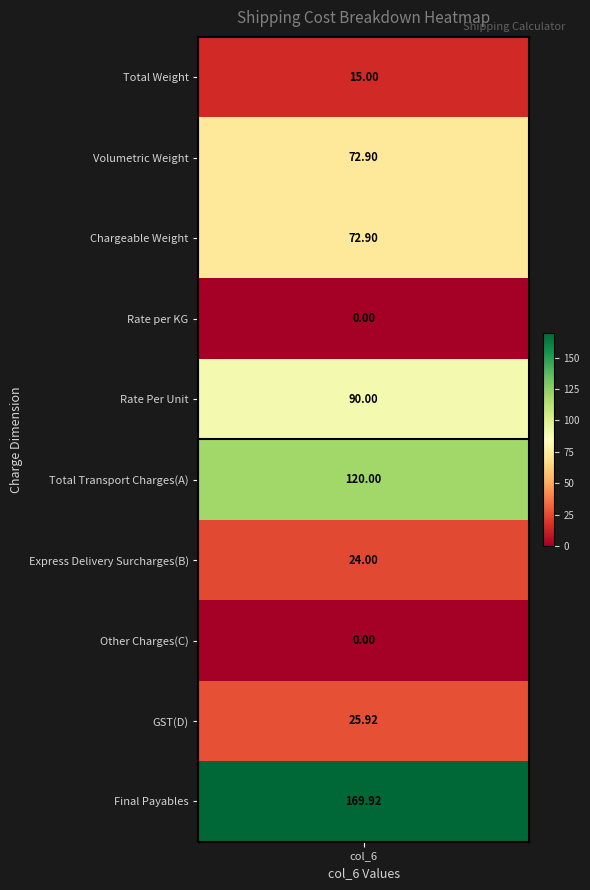

Reading left to right, what are all the values shown in this chart?

Length: 0=15.0	1=72.9	2=72.9	3=0.0	4=90.0	5=120.0	6=24.0	7=0.0	8=25.9	9=169.9
Breadth: 0=15.0	1=72.9	2=72.9	3=0.0	4=90.0	5=120.0	6=24.0	7=0.0	8=25.9	9=169.9